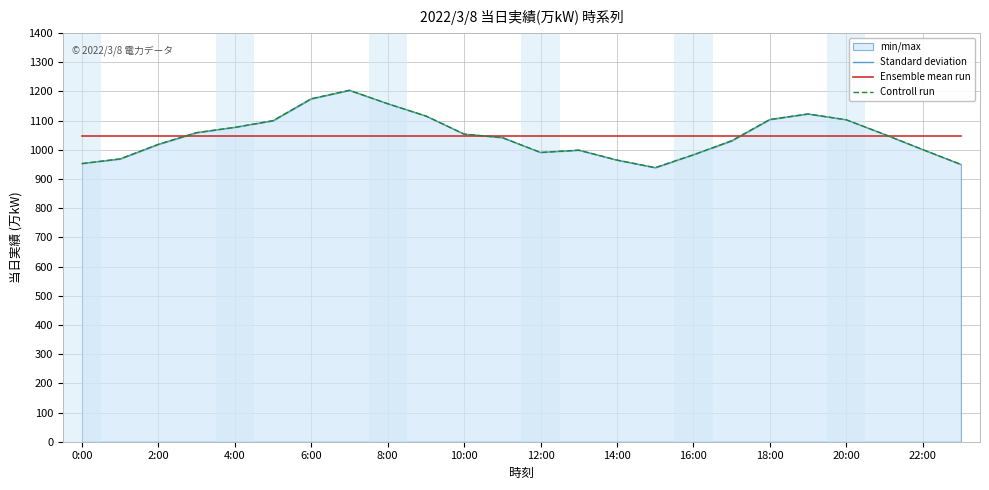

Reading right to left, what are all the values shown in this chart?

Standard deviation: 950.0	1001.0	1053.0	1103.0	1123.0	1104.0	1031.0	983.0	939.0	965.0	999.0	991.0	1042.0	1054.0	1116.0	1158.0	1204.0	1175.0	1100.0	1077.0	1059.0	1019.0	969.0	953.0
Ensemble mean run: 1048.7	1048.7	1048.7	1048.7	1048.7	1048.7	1048.7	1048.7	1048.7	1048.7	1048.7	1048.7	1048.7	1048.7	1048.7	1048.7	1048.7	1048.7	1048.7	1048.7	1048.7	1048.7	1048.7	1048.7
Controll run: 950.0	1001.0	1053.0	1103.0	1123.0	1104.0	1031.0	983.0	939.0	965.0	999.0	991.0	1042.0	1054.0	1116.0	1158.0	1204.0	1175.0	1100.0	1077.0	1059.0	1019.0	969.0	953.0